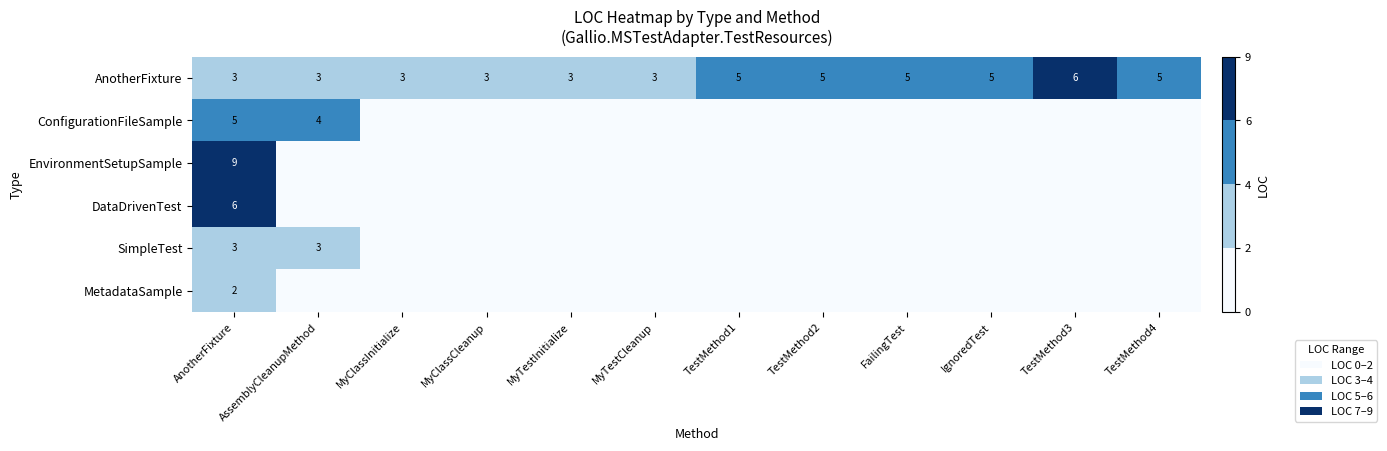

How many categories are shown in the chart?

12